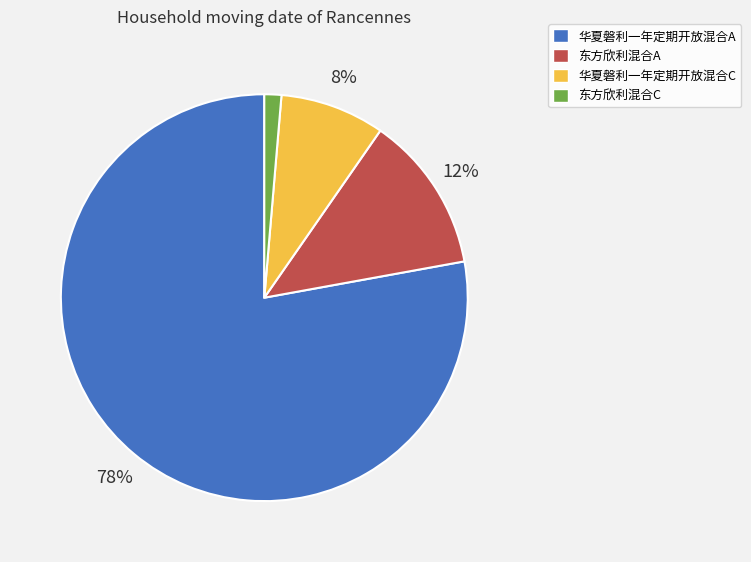

Which slice is the largest?

华夏磐利一年定期开放混合A